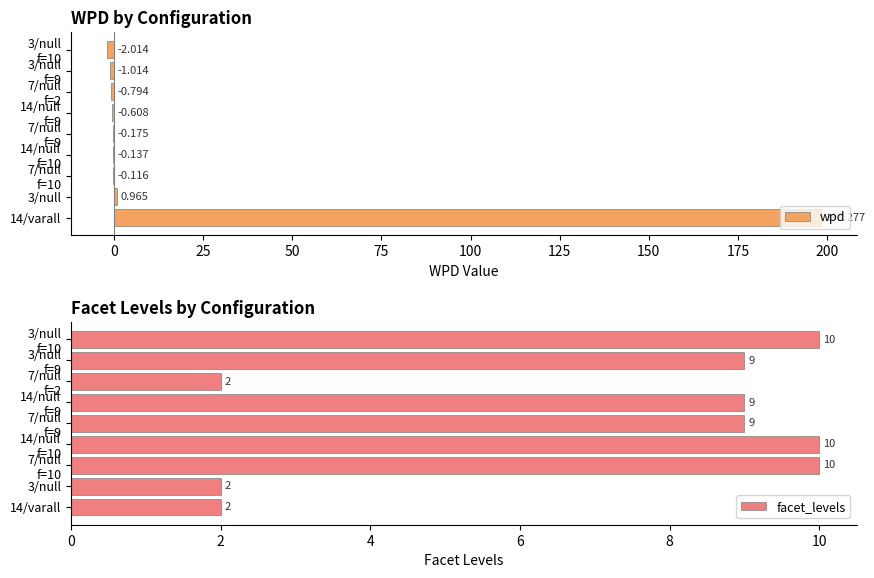

Count the facet_levels values in the range 2 to 10.

9